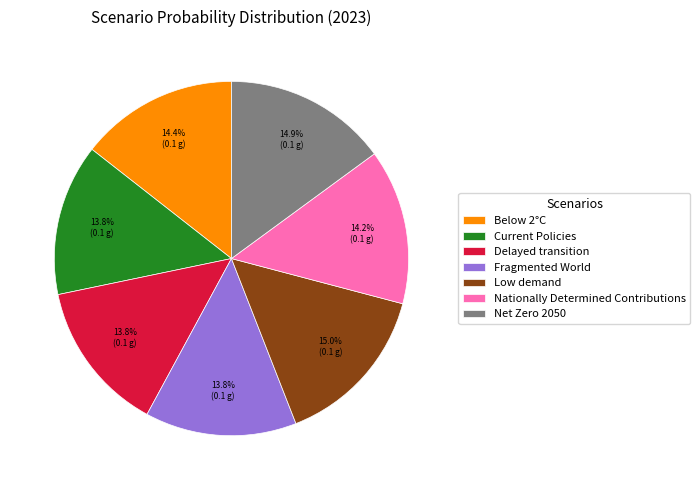

How many slices are in this pie chart?

7